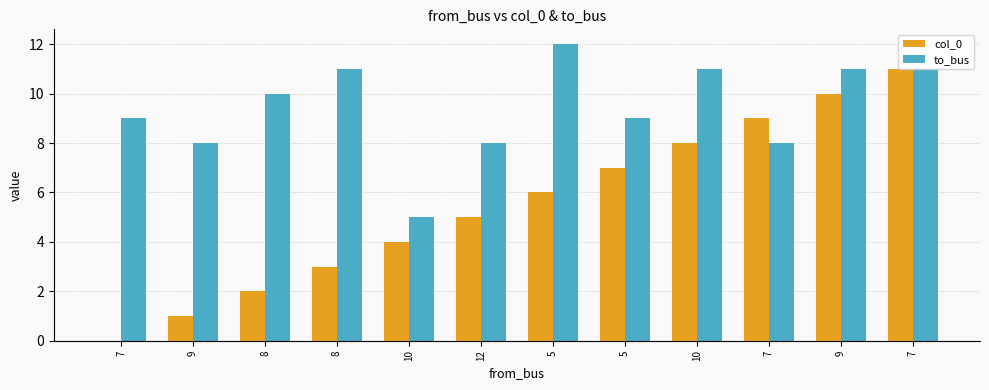

Which series has the largest total across all categories?

to_bus